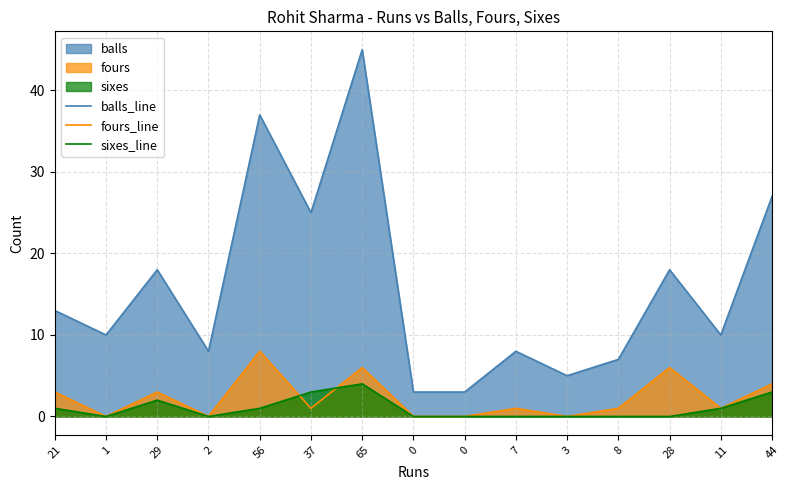

In fours_line, how many points are lower than both neighbors (excluding endpoints)?

5